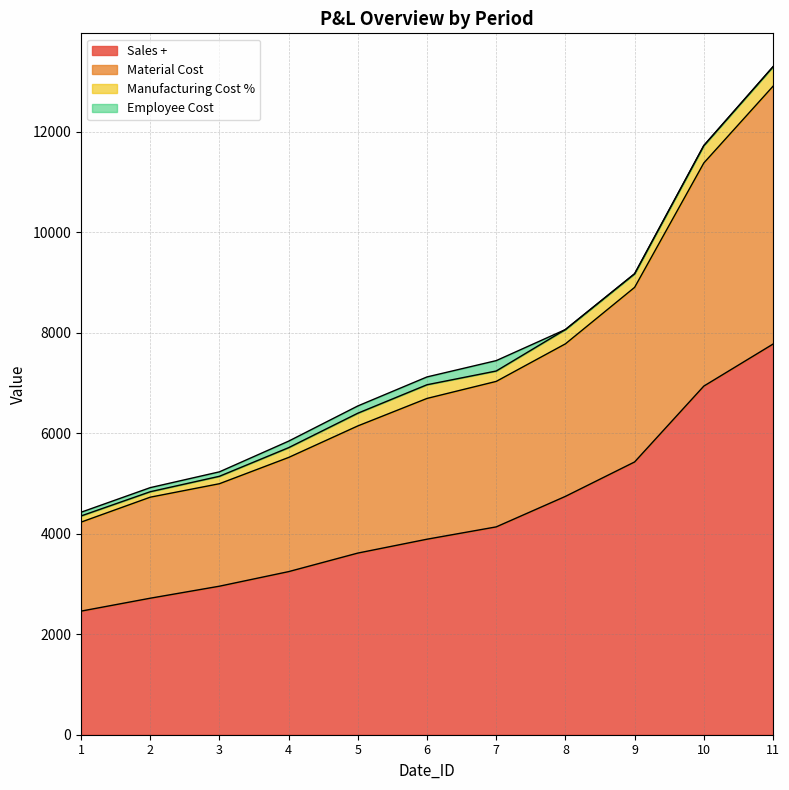

True or false: Material Cost and Sales + intersect in this chart.

False